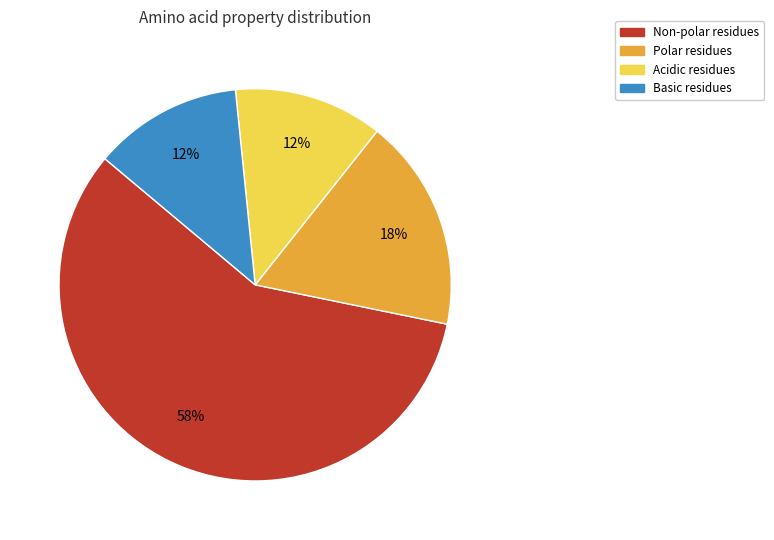

To the nearest percent, what is the difference between the largest and smallest slice percentages?

46%